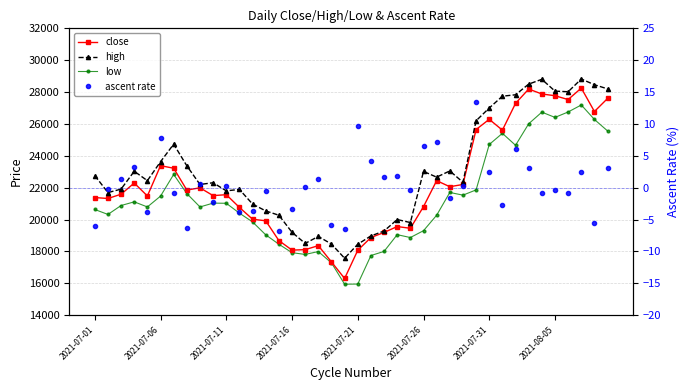

Between 29 and 19, which is larger?

29